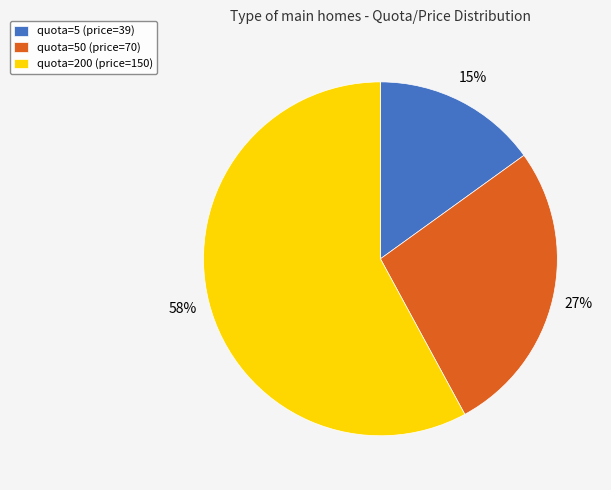

To the nearest percent, what percentage of the pie is quota=200 (price=150)?

58%